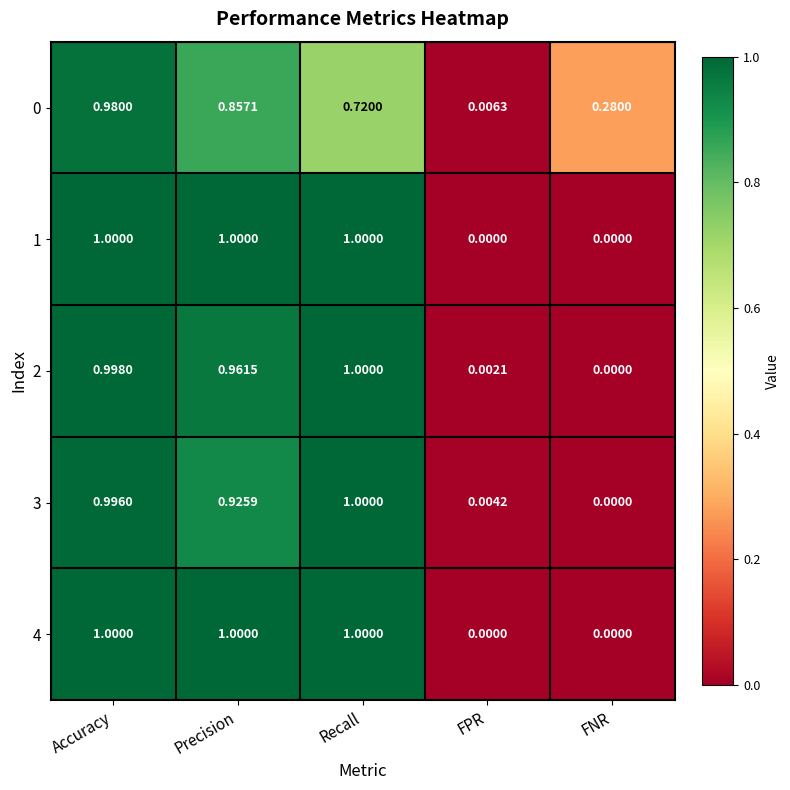

Where is 2 nearest to the value 0?

FNR